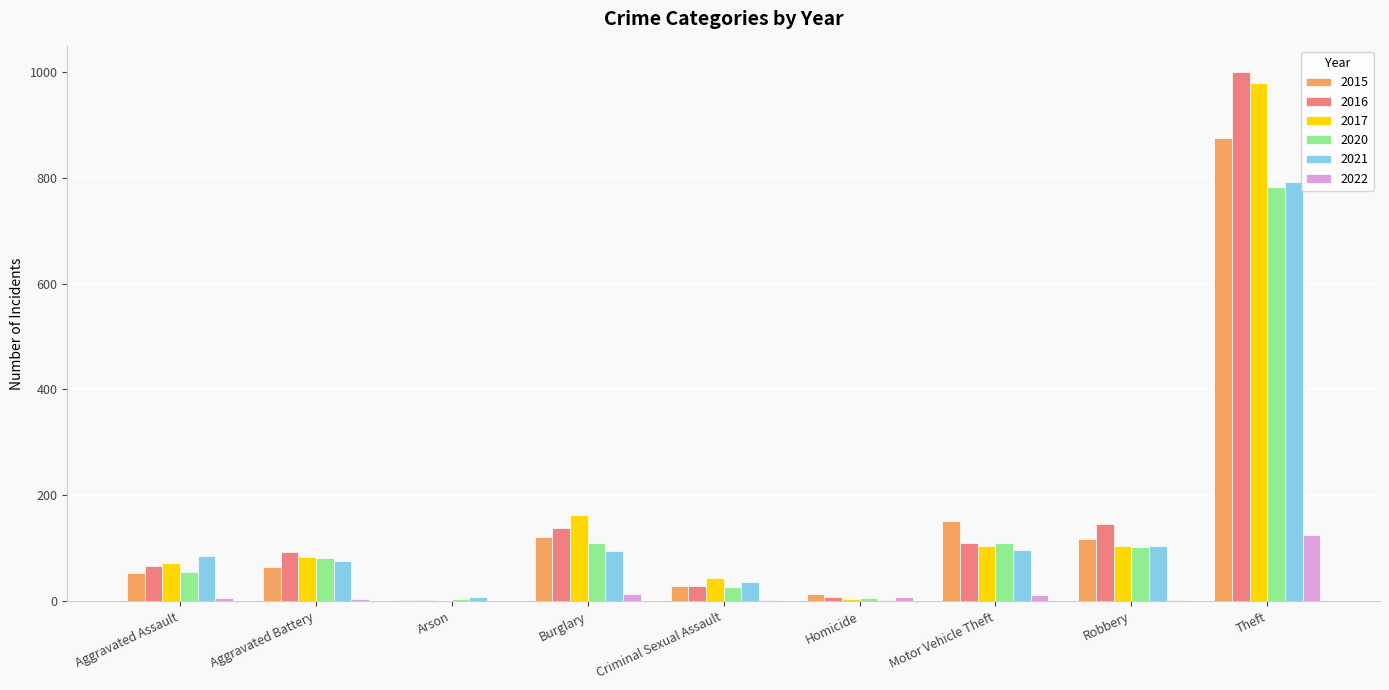

Which category has the highest value in the 2022 series?

Theft